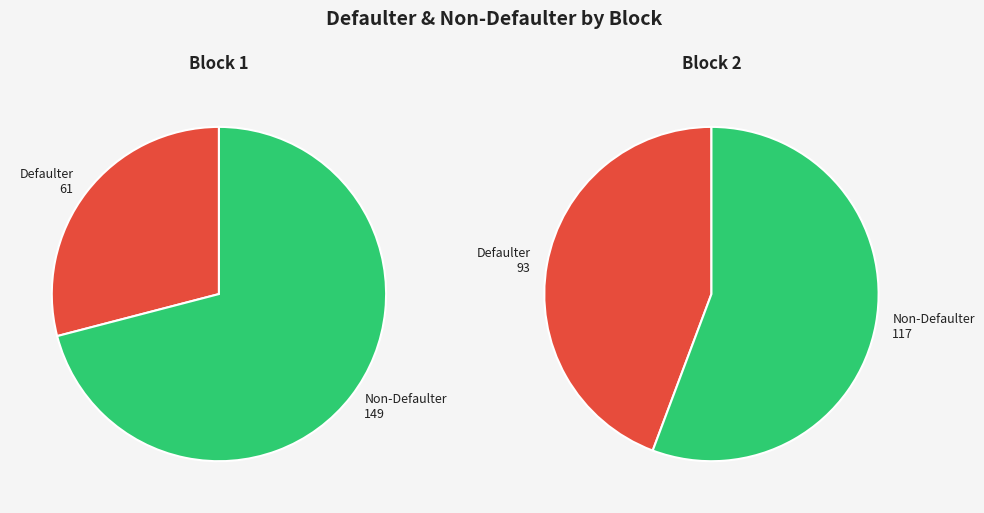

How many slices are in this pie chart?

2